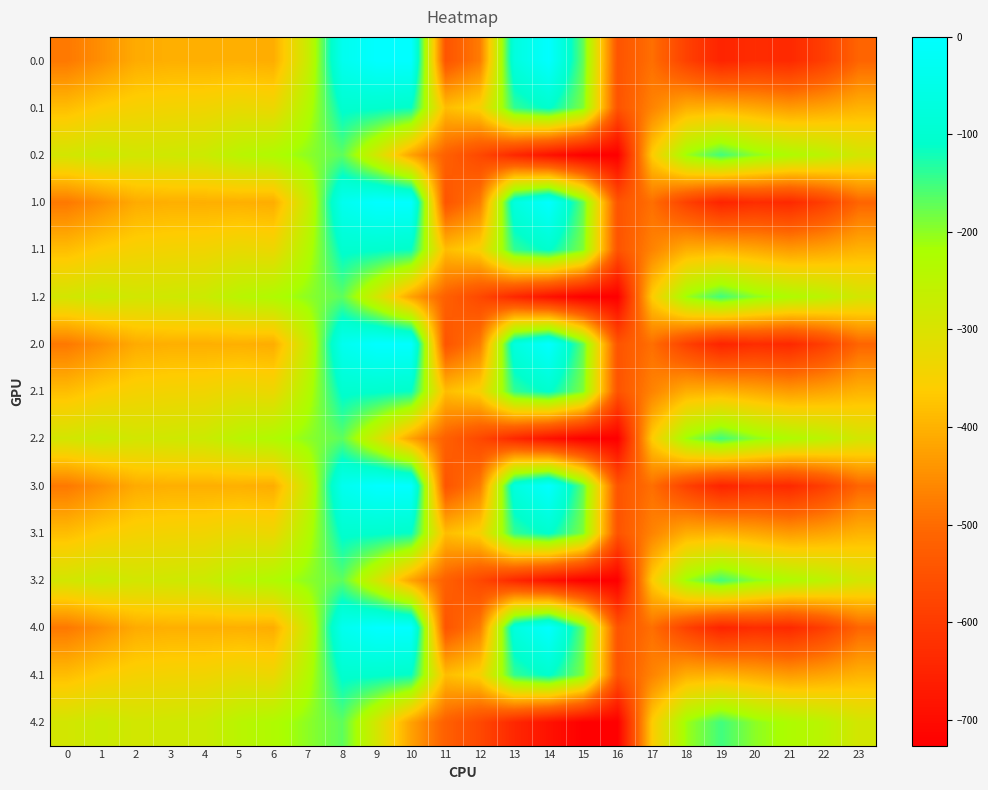

Reading right to left, what are all the values shown in this chart?

0.0: 23=-511.3	22=-592.3	21=-638.4	20=-629.9	19=-649.2	18=-586.7	17=-494.8	16=-545.4	15=-172.8	14=-0.3	13=-70.2	12=-477.2	11=-544.3	10=0.0	9=0.0	8=-35.0	7=-270.7	6=-408.0	5=-403.8	4=-404.9	3=-404.4	2=-410.3	1=-449.5	0=-482.0
0.1: 23=-399.4	22=-419.9	21=-432.4	20=-414.5	19=-400.2	18=-405.4	17=-466.6	16=-547.3	15=-190.4	14=-105.5	13=-141.2	12=-350.8	11=-384.7	10=-114.0	9=-104.8	8=-102.3	7=-234.9	6=-332.2	5=-325.7	4=-339.6	3=-342.7	2=-347.9	1=-361.1	0=-384.6
0.2: 23=-287.5	22=-247.4	21=-226.4	20=-199.2	19=-151.0	18=-210.0	17=-362.4	16=-726.6	15=-725.8	14=-687.4	13=-640.4	12=-571.2	11=-520.6	10=-423.5	9=-288.5	8=-169.5	7=-199.0	6=-228.8	5=-245.0	4=-274.4	3=-281.0	2=-285.5	1=-272.7	0=-287.1
1.0: 23=-511.3	22=-592.3	21=-638.4	20=-629.9	19=-649.2	18=-586.7	17=-494.8	16=-545.4	15=-172.8	14=-0.3	13=-70.2	12=-477.2	11=-544.3	10=0.0	9=0.0	8=-35.0	7=-270.7	6=-408.0	5=-403.8	4=-404.9	3=-404.4	2=-410.3	1=-449.5	0=-482.0
1.1: 23=-399.4	22=-419.9	21=-432.4	20=-414.5	19=-400.2	18=-405.4	17=-466.6	16=-547.3	15=-190.4	14=-105.5	13=-141.2	12=-350.8	11=-384.7	10=-114.0	9=-104.8	8=-102.3	7=-234.9	6=-332.2	5=-325.7	4=-339.6	3=-342.7	2=-347.9	1=-361.1	0=-384.6
1.2: 23=-287.5	22=-247.4	21=-226.4	20=-199.2	19=-151.0	18=-210.0	17=-362.4	16=-726.6	15=-725.8	14=-687.4	13=-640.4	12=-571.2	11=-520.6	10=-423.5	9=-288.5	8=-169.5	7=-199.0	6=-228.8	5=-245.0	4=-274.4	3=-281.0	2=-285.5	1=-272.7	0=-287.1
2.0: 23=-511.3	22=-592.3	21=-638.4	20=-629.9	19=-649.2	18=-586.7	17=-494.8	16=-545.4	15=-172.8	14=-0.3	13=-70.2	12=-477.2	11=-544.3	10=0.0	9=0.0	8=-35.0	7=-270.7	6=-408.0	5=-403.8	4=-404.9	3=-404.4	2=-410.3	1=-449.5	0=-482.0
2.1: 23=-399.4	22=-419.9	21=-432.4	20=-414.5	19=-400.2	18=-405.4	17=-466.6	16=-547.3	15=-190.4	14=-105.5	13=-141.2	12=-350.8	11=-384.7	10=-114.0	9=-104.8	8=-102.3	7=-234.9	6=-332.2	5=-325.7	4=-339.6	3=-342.7	2=-347.9	1=-361.1	0=-384.6
2.2: 23=-287.5	22=-247.4	21=-226.4	20=-199.2	19=-151.0	18=-210.0	17=-362.4	16=-726.6	15=-725.8	14=-687.4	13=-640.4	12=-571.2	11=-520.6	10=-423.5	9=-288.5	8=-169.5	7=-199.0	6=-228.8	5=-245.0	4=-274.4	3=-281.0	2=-285.5	1=-272.7	0=-287.1
3.0: 23=-511.3	22=-592.3	21=-638.4	20=-629.9	19=-649.2	18=-586.7	17=-494.8	16=-545.4	15=-172.8	14=-0.3	13=-70.2	12=-477.2	11=-544.3	10=0.0	9=0.0	8=-35.0	7=-270.7	6=-408.0	5=-403.8	4=-404.9	3=-404.4	2=-410.3	1=-449.5	0=-482.0
3.1: 23=-399.4	22=-419.9	21=-432.4	20=-414.5	19=-400.2	18=-405.4	17=-466.6	16=-547.3	15=-190.4	14=-105.5	13=-141.2	12=-350.8	11=-384.7	10=-114.0	9=-104.8	8=-102.3	7=-234.9	6=-332.2	5=-325.7	4=-339.6	3=-342.7	2=-347.9	1=-361.1	0=-384.6
3.2: 23=-287.5	22=-247.4	21=-226.4	20=-199.2	19=-151.0	18=-210.0	17=-362.4	16=-726.6	15=-725.8	14=-687.4	13=-640.4	12=-571.2	11=-520.6	10=-423.5	9=-288.5	8=-169.5	7=-199.0	6=-228.8	5=-245.0	4=-274.4	3=-281.0	2=-285.5	1=-272.7	0=-287.1
4.0: 23=-511.3	22=-592.3	21=-638.4	20=-629.9	19=-649.2	18=-586.7	17=-494.8	16=-545.4	15=-172.8	14=-0.3	13=-70.2	12=-477.2	11=-544.3	10=0.0	9=0.0	8=-35.0	7=-270.7	6=-408.0	5=-403.8	4=-404.9	3=-404.4	2=-410.3	1=-449.5	0=-482.0
4.1: 23=-399.4	22=-419.9	21=-432.4	20=-414.5	19=-400.2	18=-405.4	17=-466.6	16=-547.3	15=-190.4	14=-105.5	13=-141.2	12=-350.8	11=-384.7	10=-114.0	9=-104.8	8=-102.3	7=-234.9	6=-332.2	5=-325.7	4=-339.6	3=-342.7	2=-347.9	1=-361.1	0=-384.6
4.2: 23=-287.5	22=-247.4	21=-226.4	20=-199.2	19=-151.0	18=-210.0	17=-362.4	16=-726.6	15=-725.8	14=-687.4	13=-640.4	12=-571.2	11=-520.6	10=-423.5	9=-288.5	8=-169.5	7=-199.0	6=-228.8	5=-245.0	4=-274.4	3=-281.0	2=-285.5	1=-272.7	0=-287.1